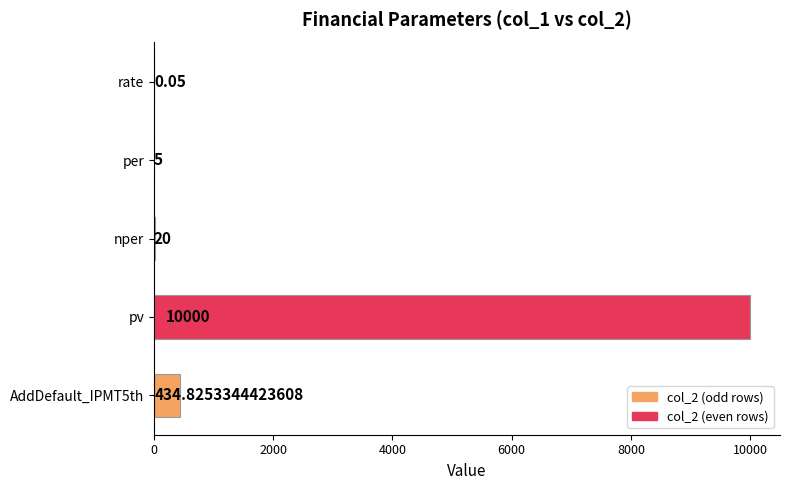

What is the change in value from per to nper?

+15.0